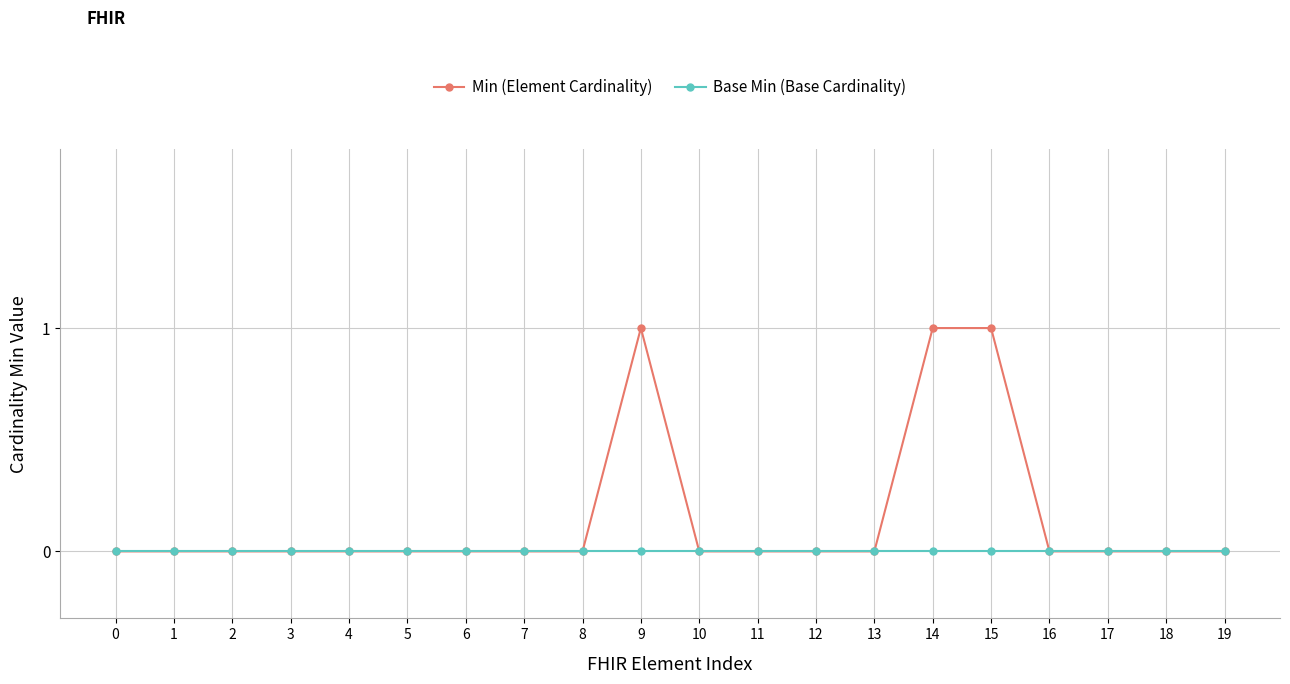

How many distinct data groups are displayed?

2